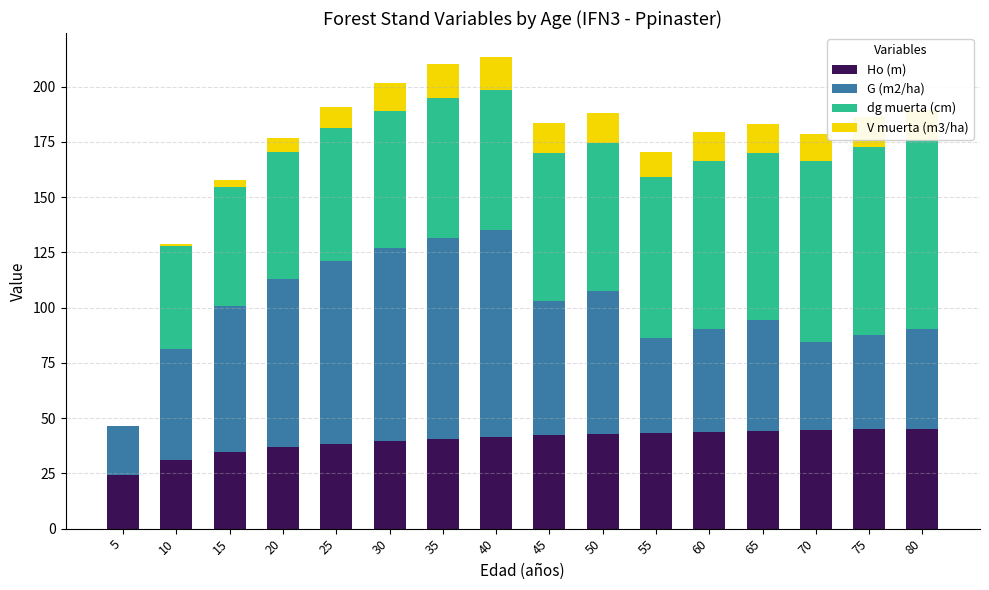

What is the total value across all series at 25?

190.7